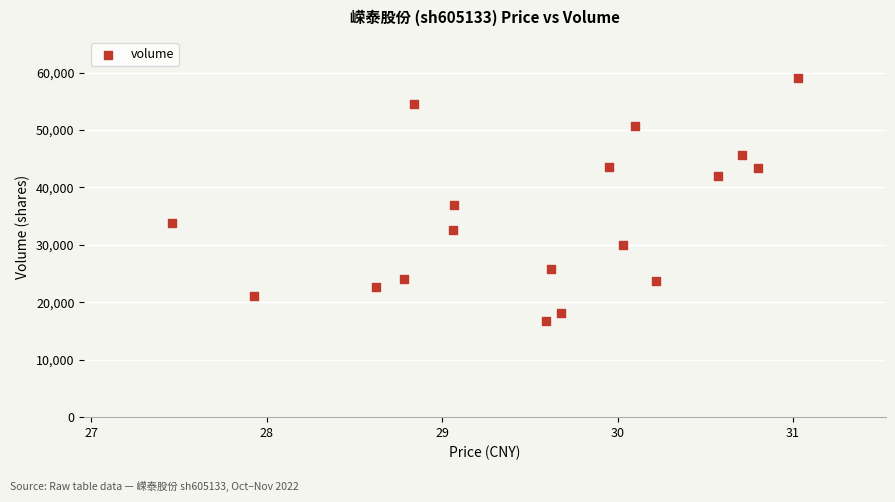

What is the range of Y values (max minus min)?

42403